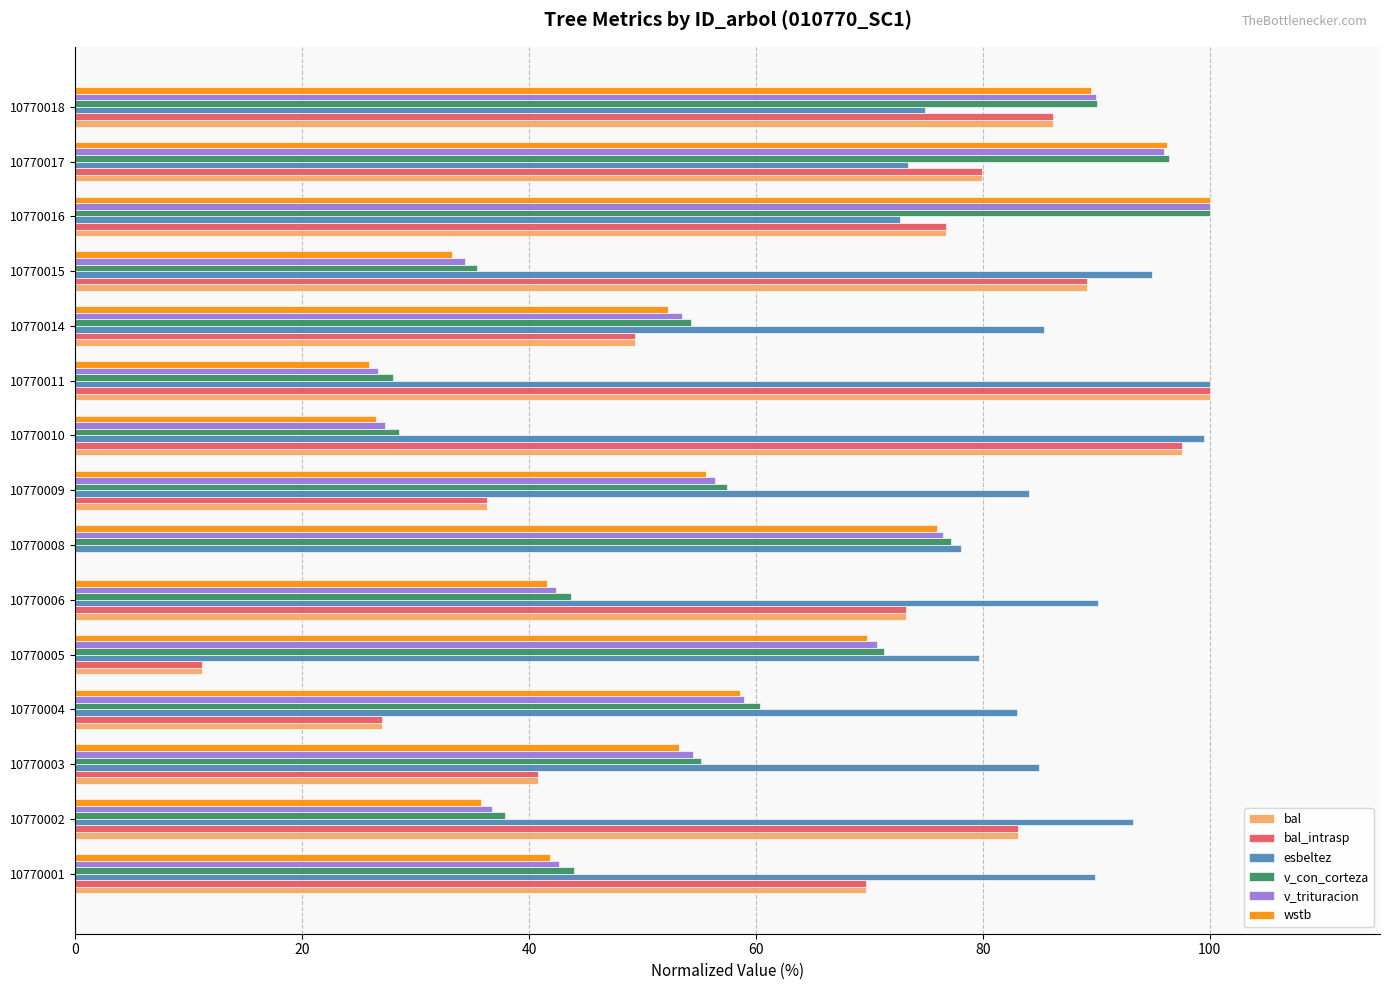

True or false: bal_intrasp has a value of 132.2 at 10770015.

False